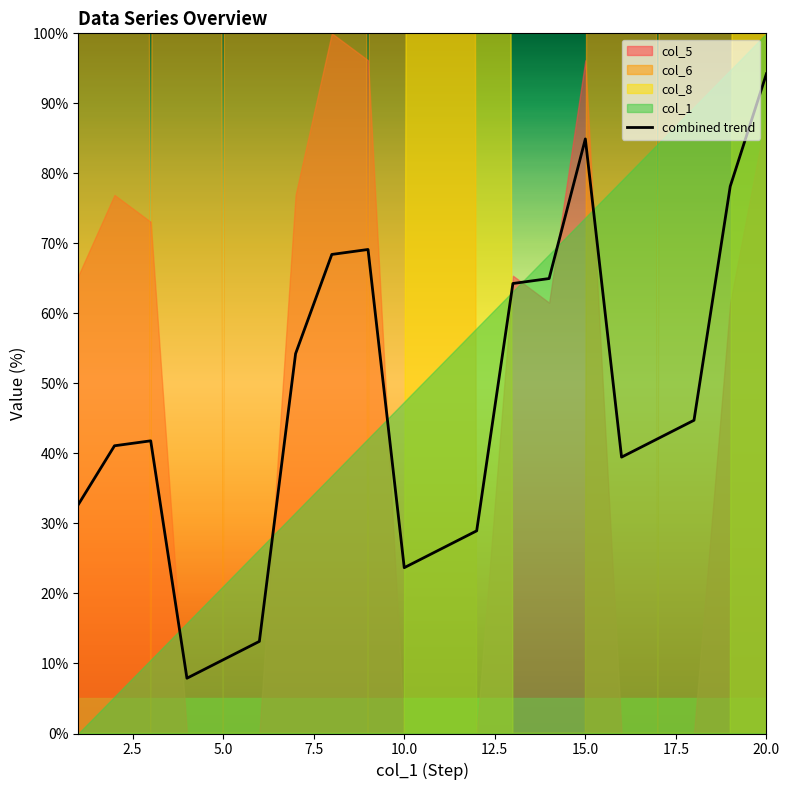

How many points are lower than both their immediate neighbors (excluding endpoints)?

3